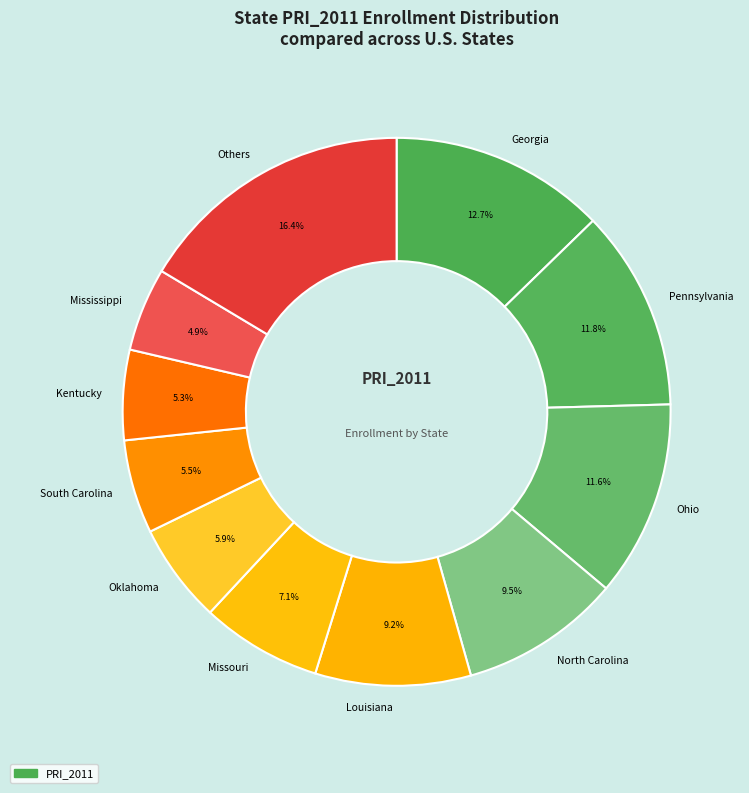

Which has a higher value, Missouri or Oklahoma?

Missouri